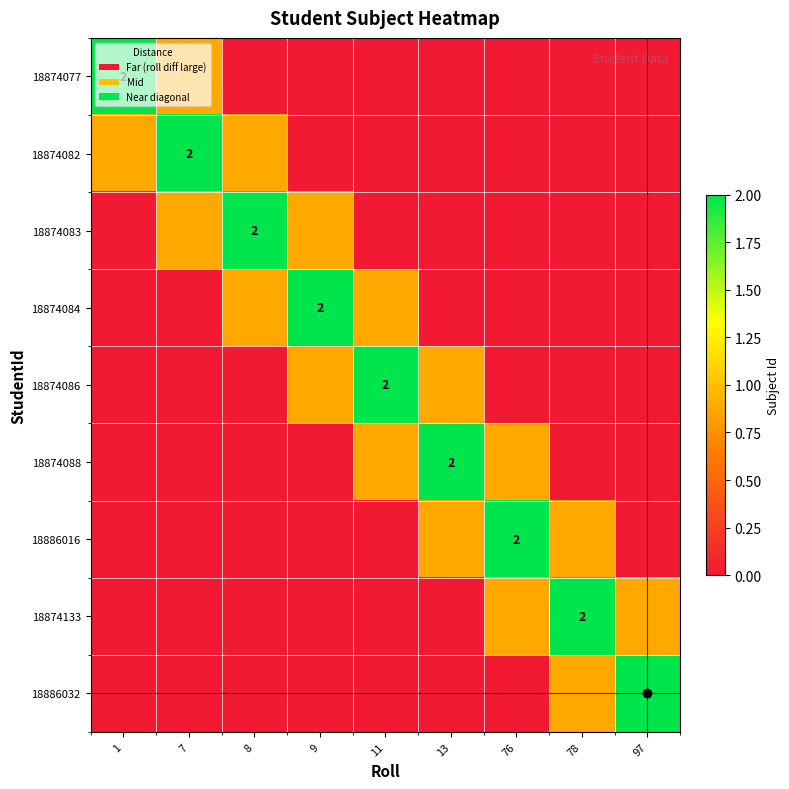

Is the value of 18874086 at 11 greater than the value of 18886016 at 97?

Yes